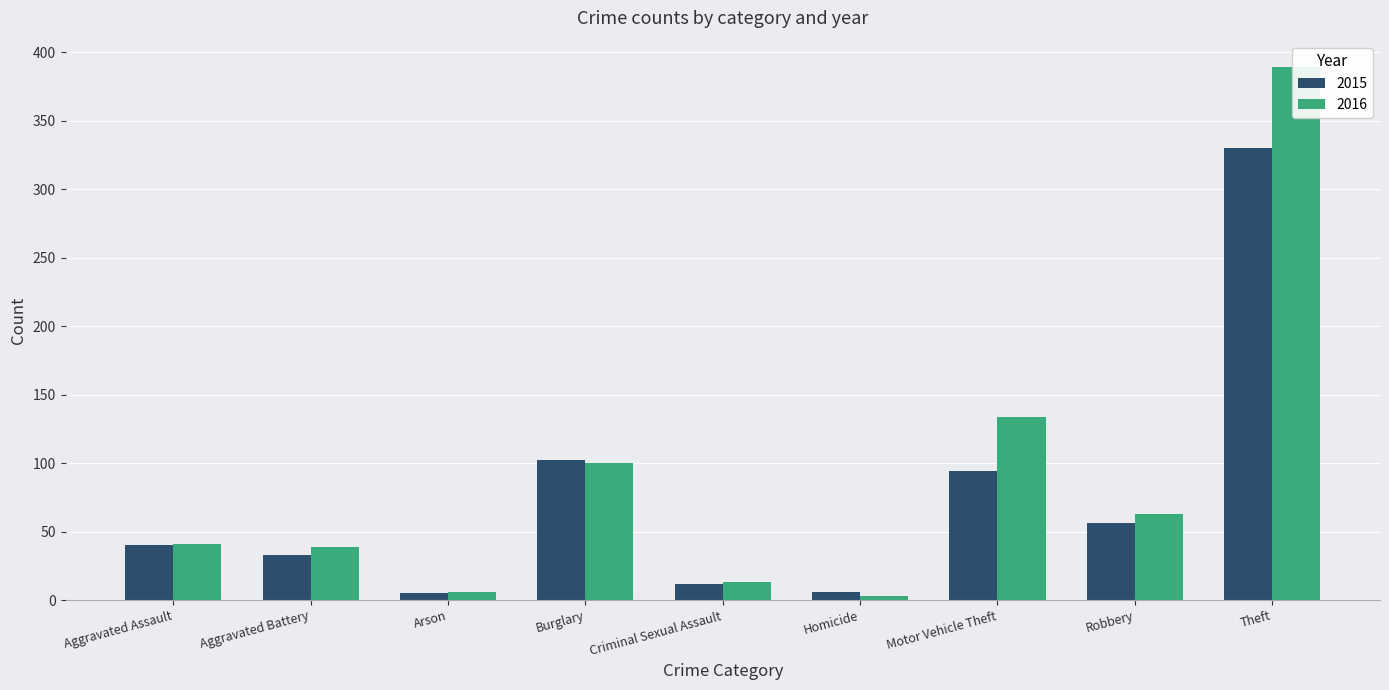

What is the difference between the 2015 values at Arson and Aggravated Assault?

35